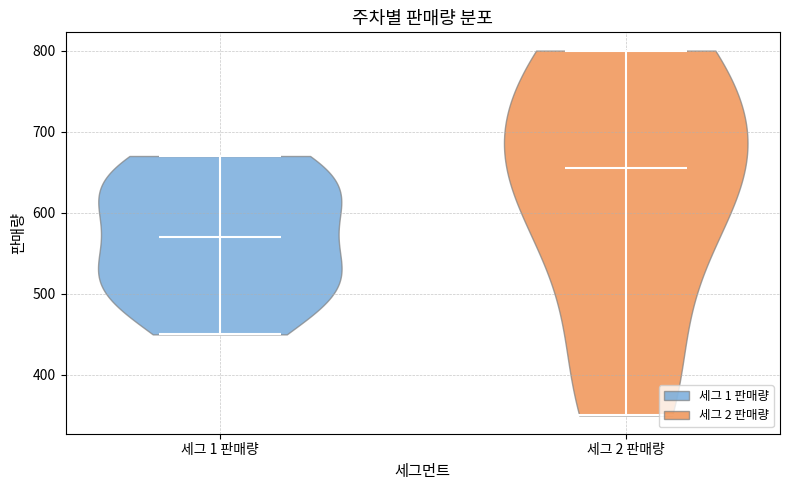

Reading left to right, read every violin against the y-axis: where its median line is, and the lowest and highest points it reaches. The values are not printed on the chart, so give them approximately, as read against the axis.

세그 1 판매량: median line 570, lowest point 450, highest point 670
세그 2 판매량: median line 660, lowest point 350, highest point 800